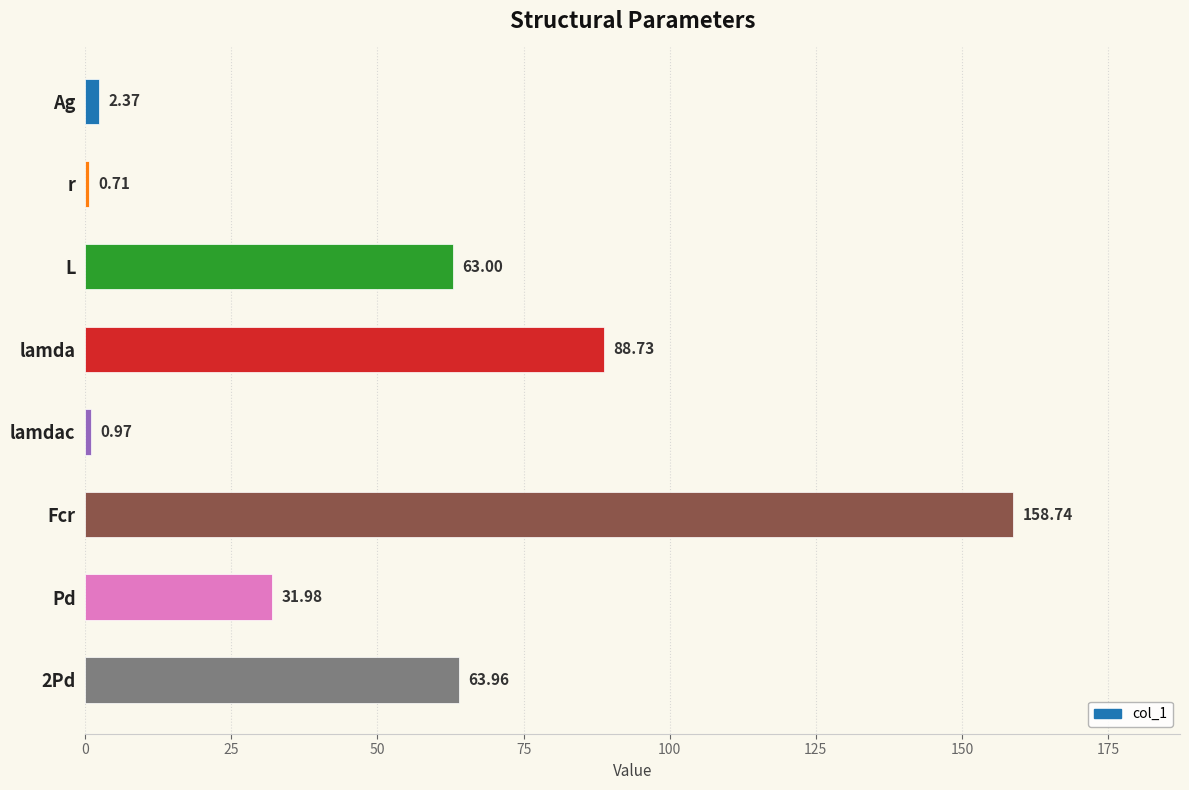

Which label corresponds to the largest value in the chart?

Fcr